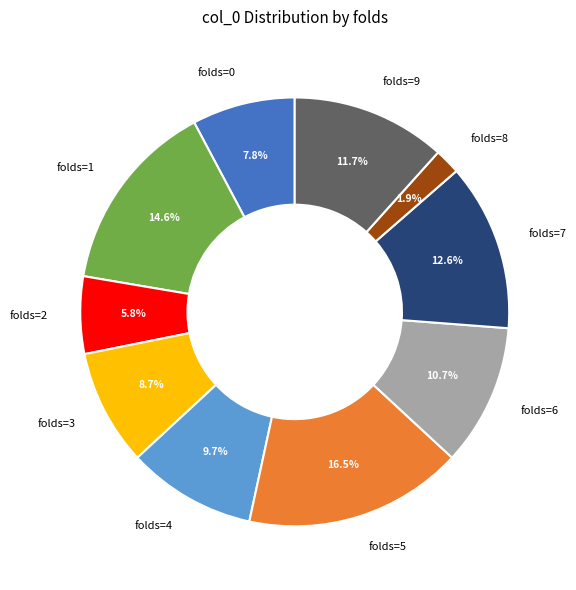

Which category has the smallest portion of the pie?

folds=8